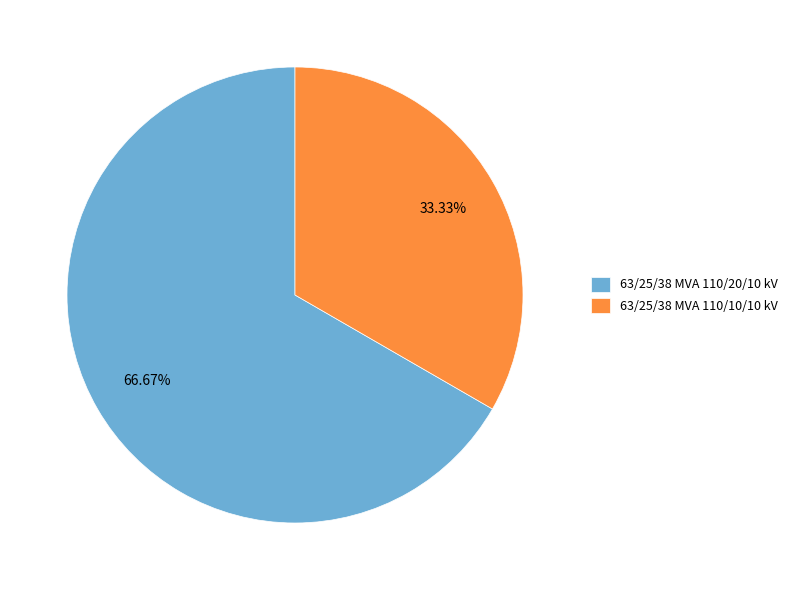

To the nearest percent, what is the difference between the largest and smallest slice percentages?

33%